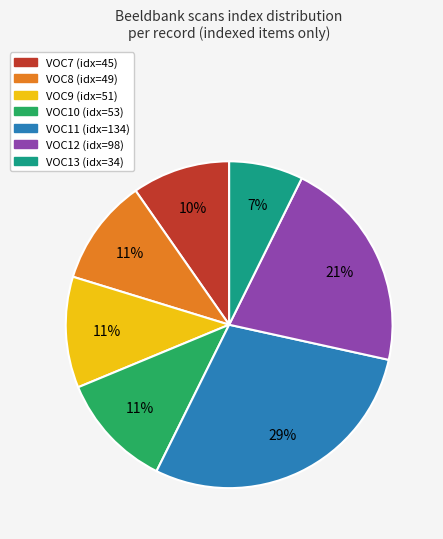

To the nearest percent, what is the difference between the largest and smallest slice percentages?

22%